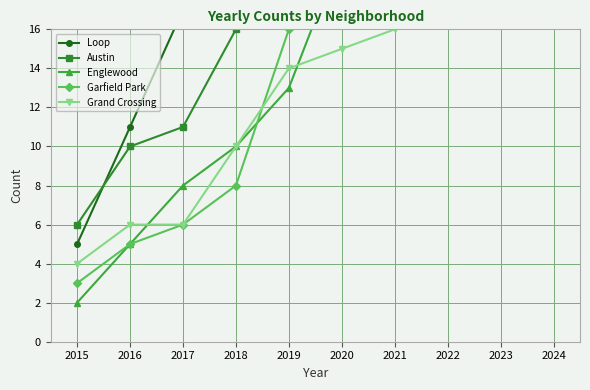

What is the highest value of the Austin series?

43